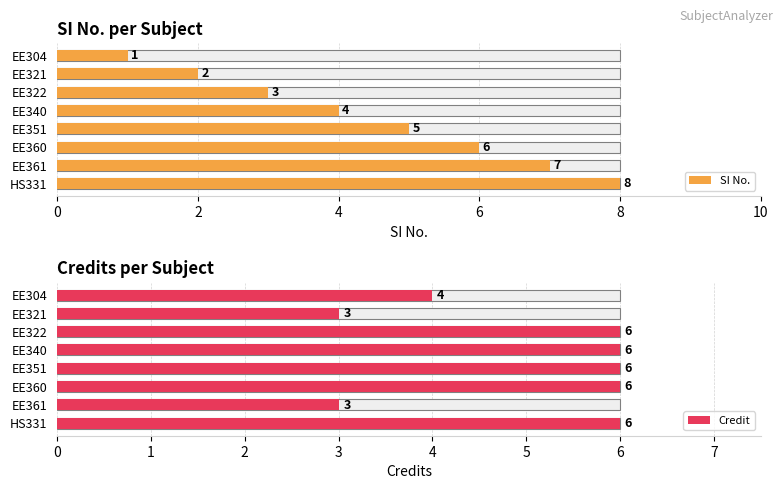

How many bars are there in each group?

2